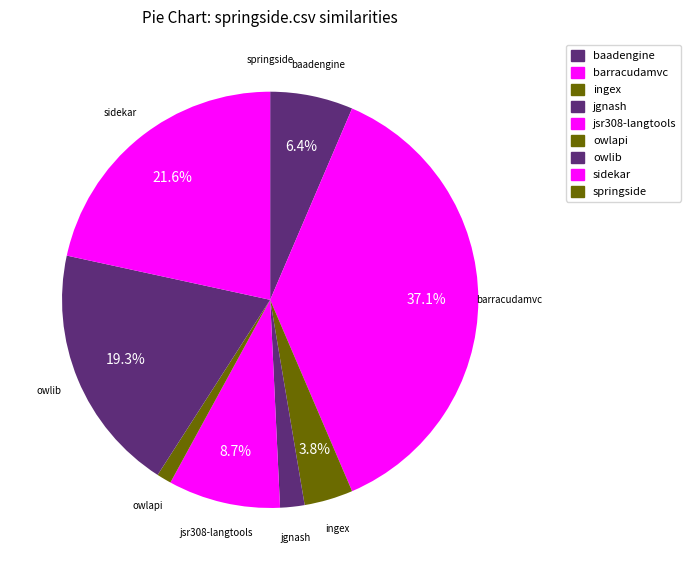

Count the number of slices in the pie.

9